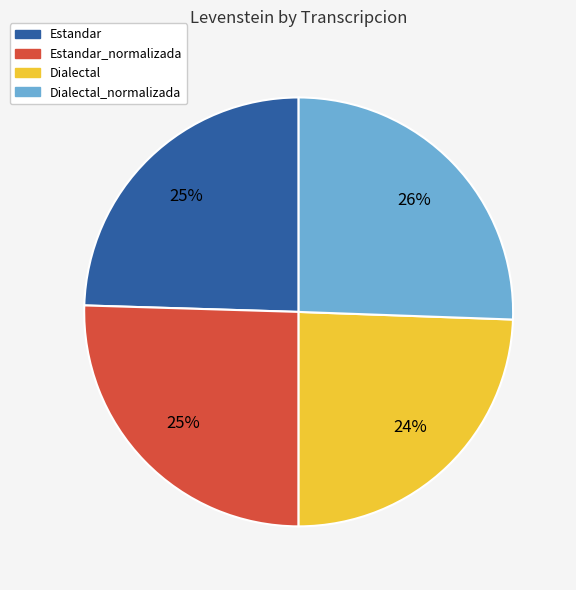

Does any single category account for the majority?

No